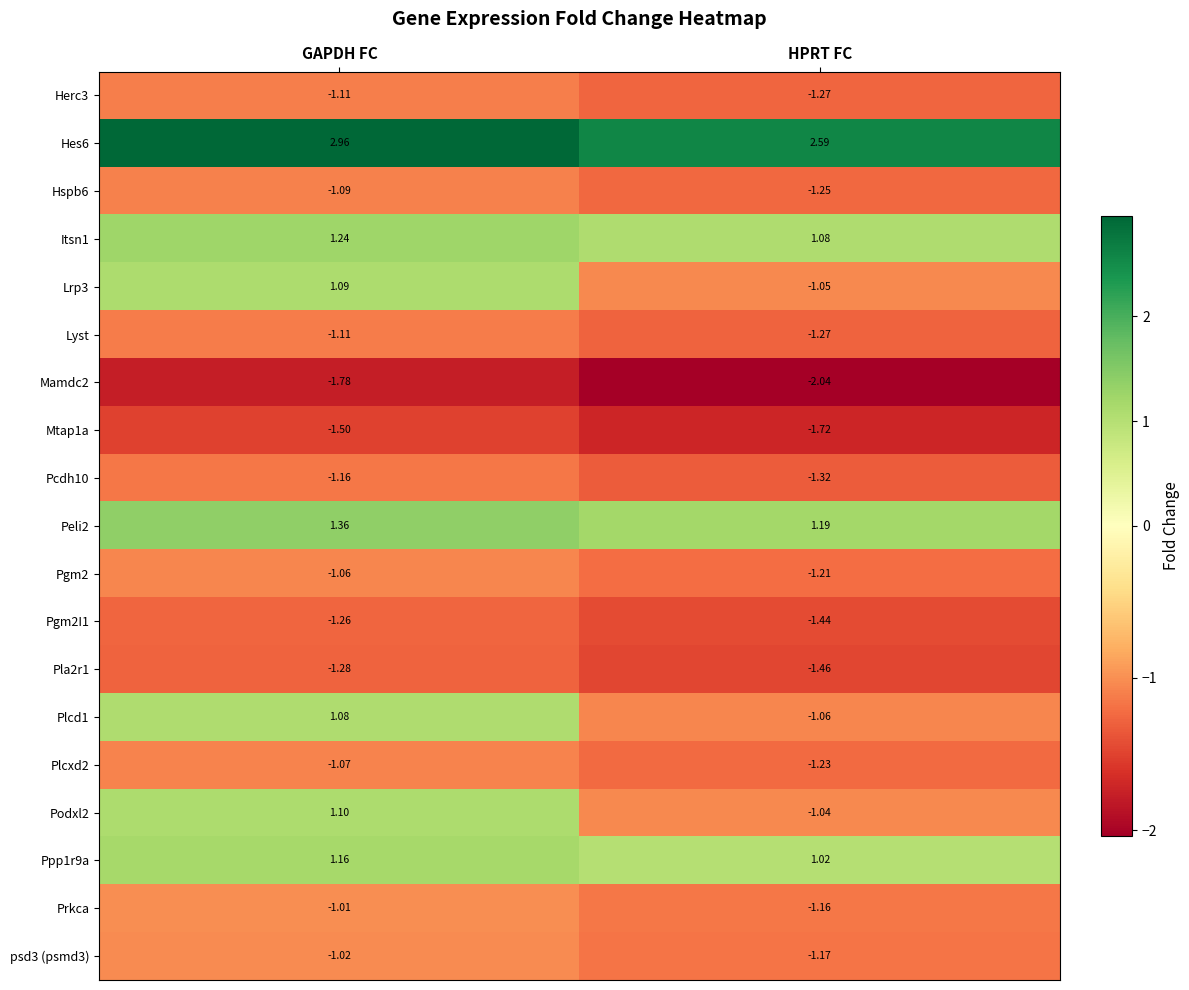

How many series are shown in this chart?

19